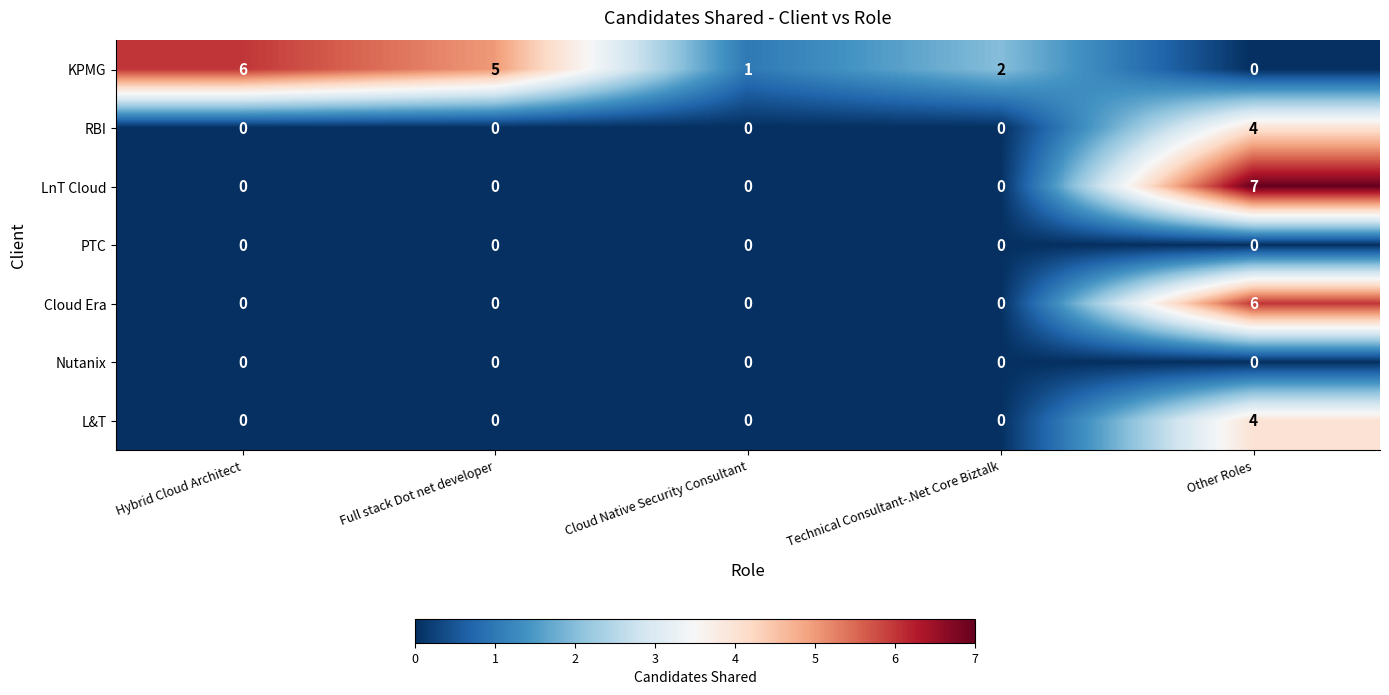

Which category has the highest value across all series?

Other Roles